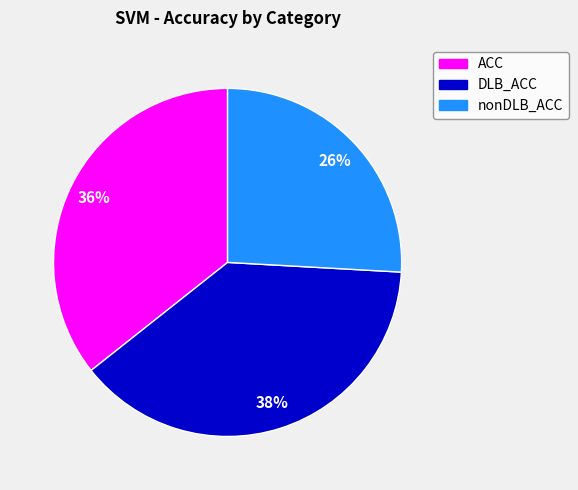

To the nearest percent, what is the combined percentage of DLB_ACC and ACC?

74%